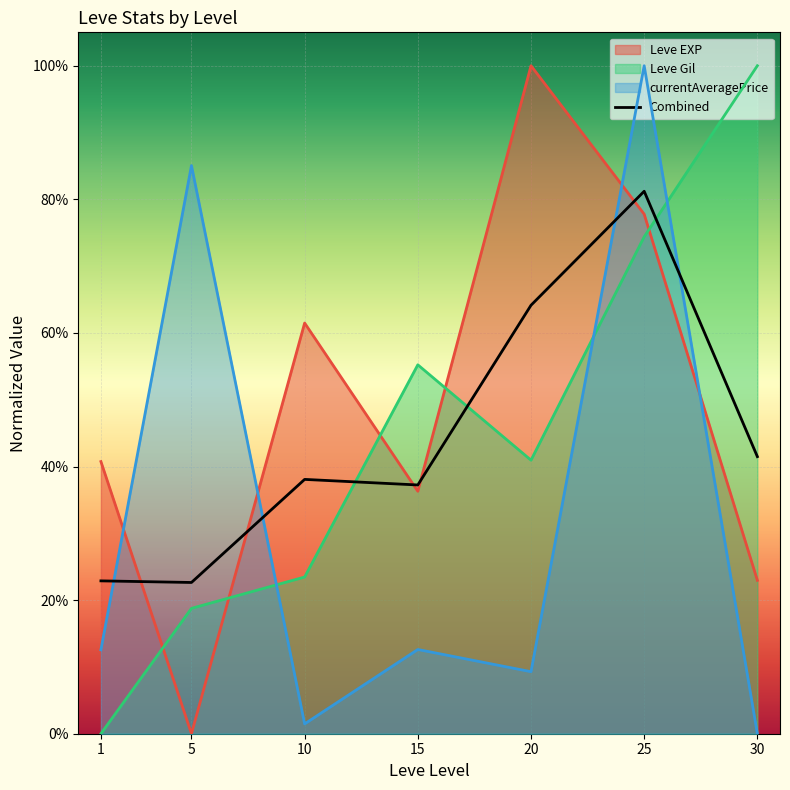

Rank the categories by value from lowest to highest.

5, 1, 15, 10, 30, 20, 25